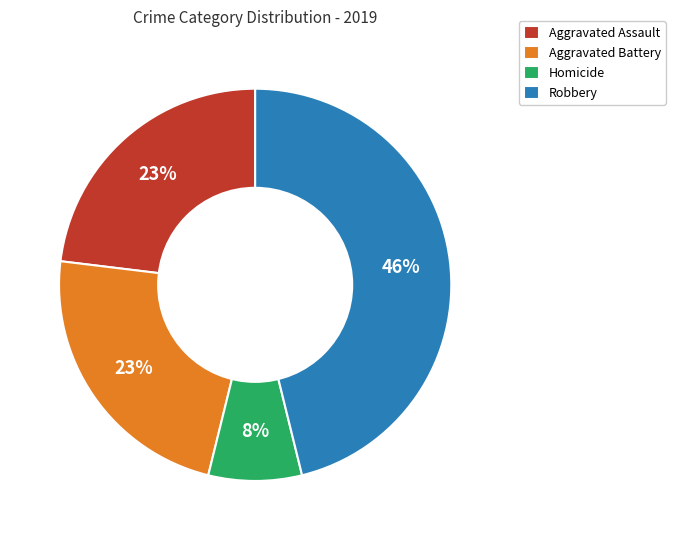

Approximately how many times larger is the value at Aggravated Battery compared to Aggravated Assault?

1.0